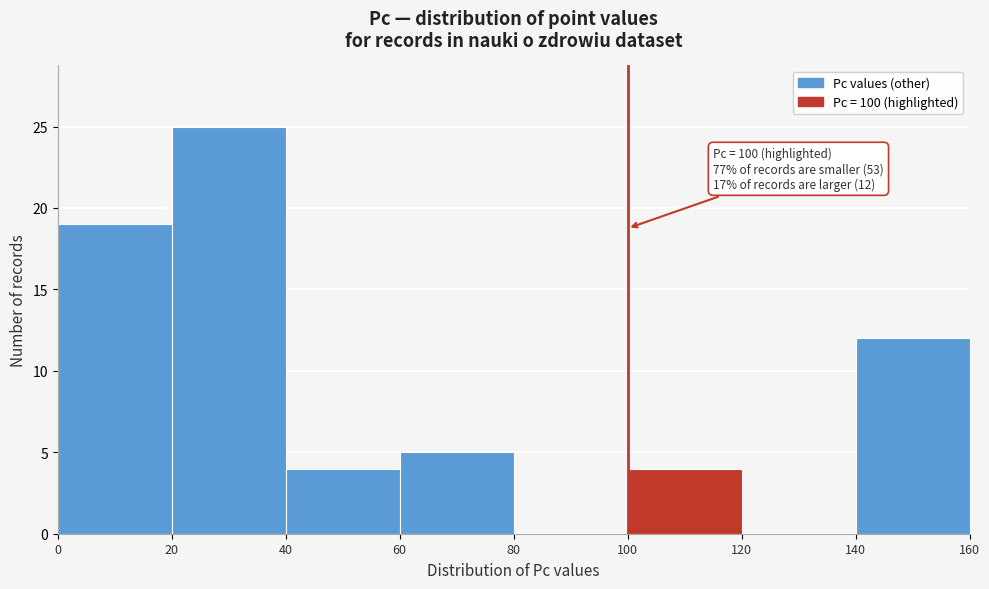

Over which range of the x-axis is the bar tallest?

20 to 40